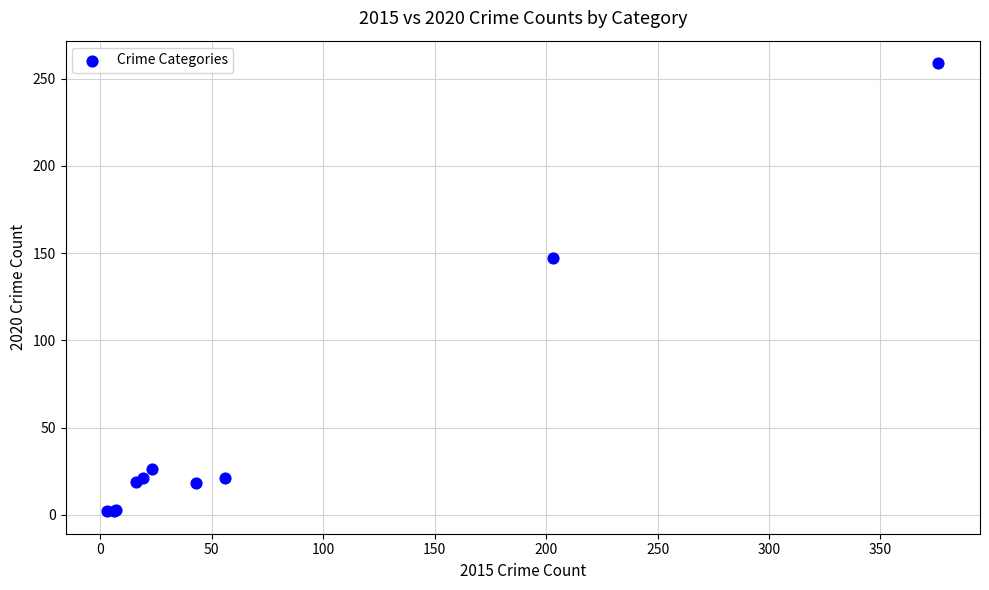

What Y value in the scatter plot is closest to 130?

147